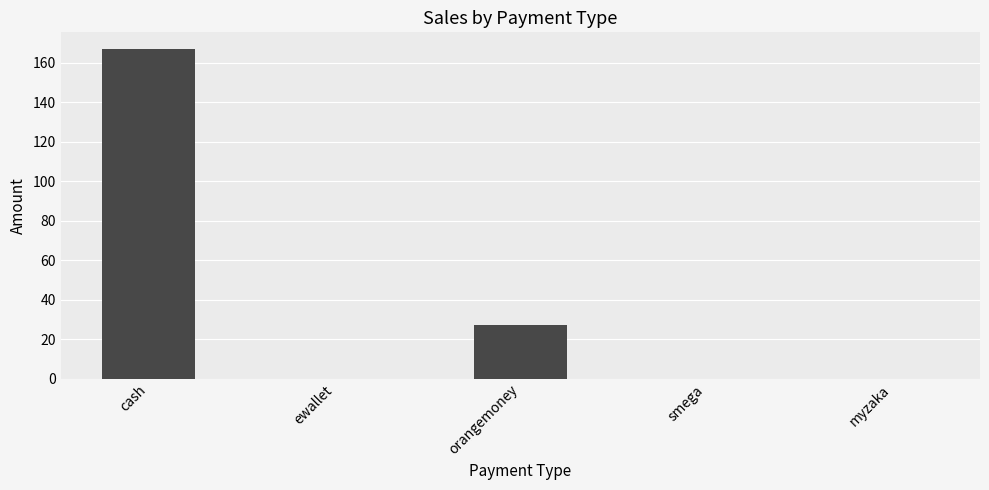

Reading left to right, extract all data points from this chart.

cash=167	ewallet=0	orangemoney=27	smega=0	myzaka=0